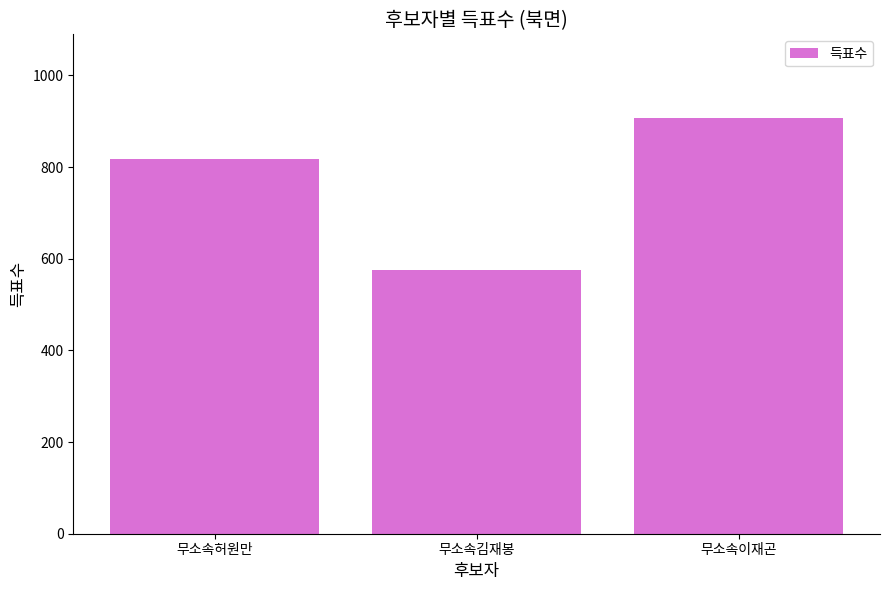

Which category has the highest value across all series?

무소속이재곤